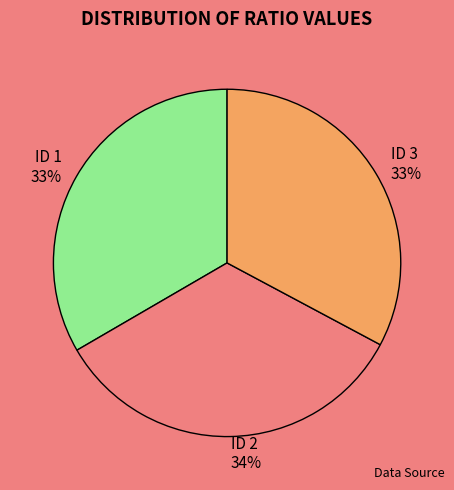

To the nearest percent, what is the difference between the largest and smallest slice percentages?

1%